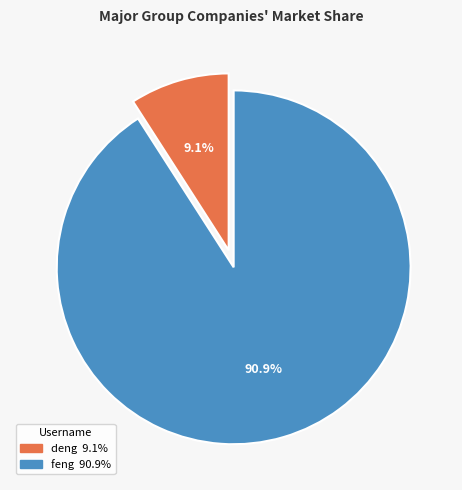

Between deng and feng, which is larger?

feng